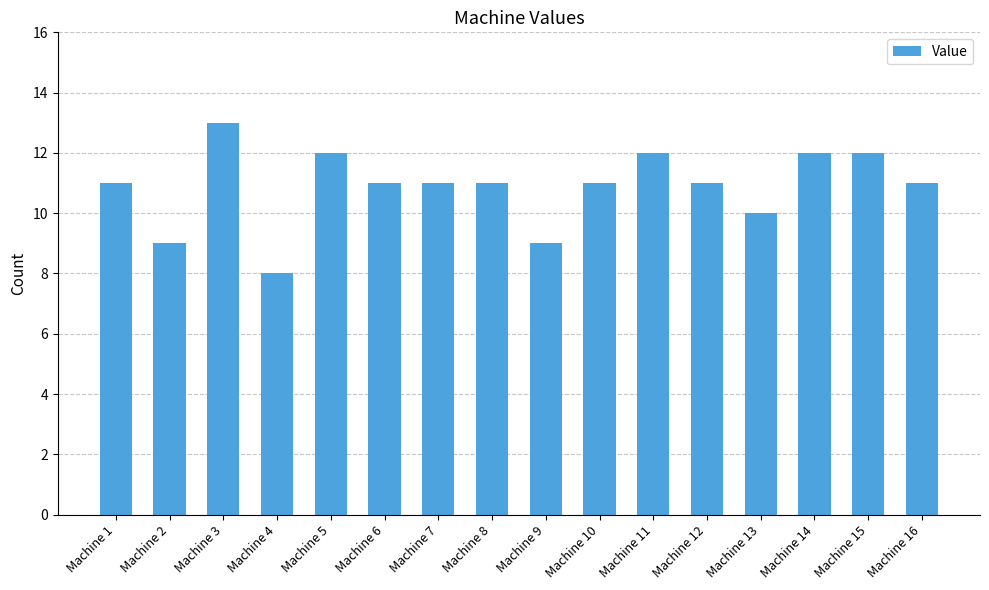

What is the value of the 2nd bar from the left?

9